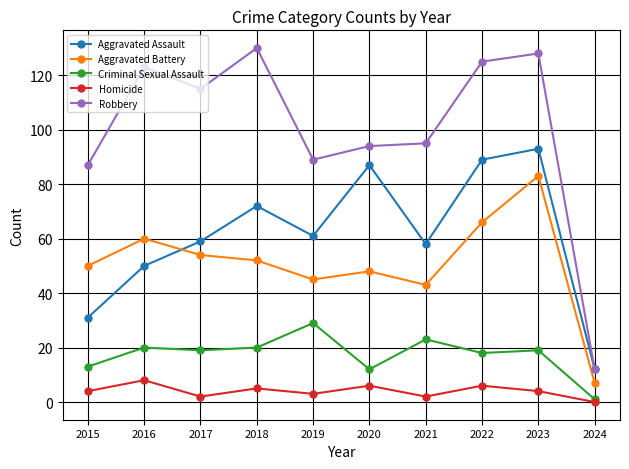

What is the sum of the Aggravated Assault values at 2015 and 2019?

92